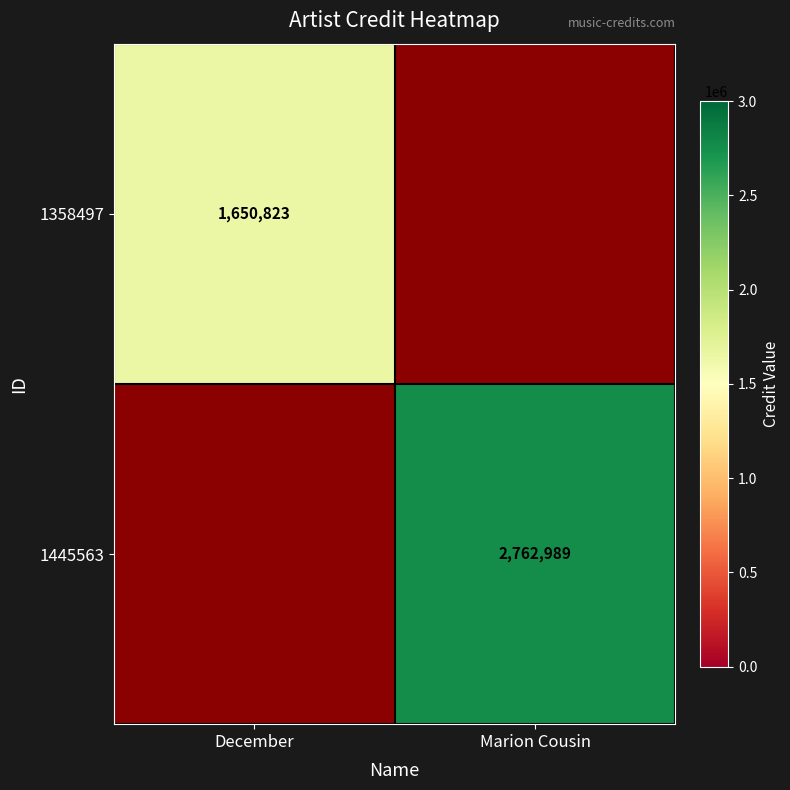

Is the value of 1445563 at Marion Cousin greater than the value of 1358497 at December?

Yes